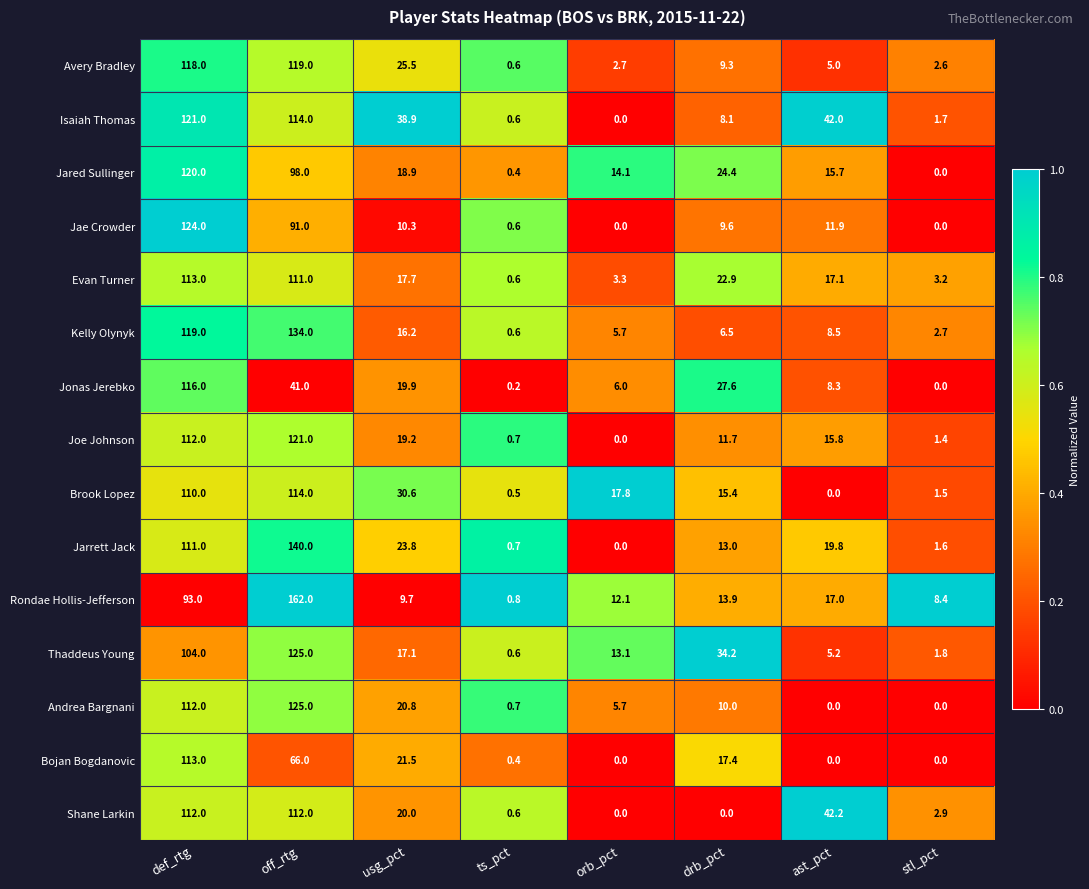

Which series has the widest spread of values?

Rondae Hollis-Jefferson